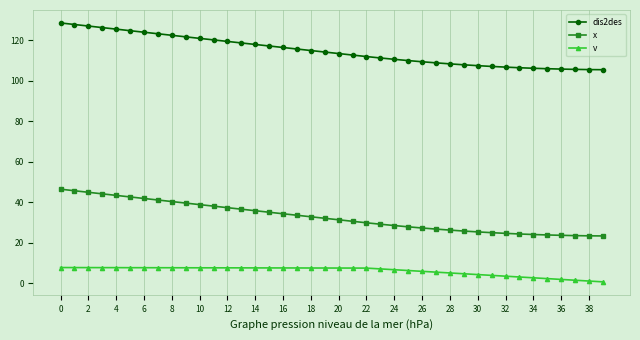

How many data points does each series have?

40